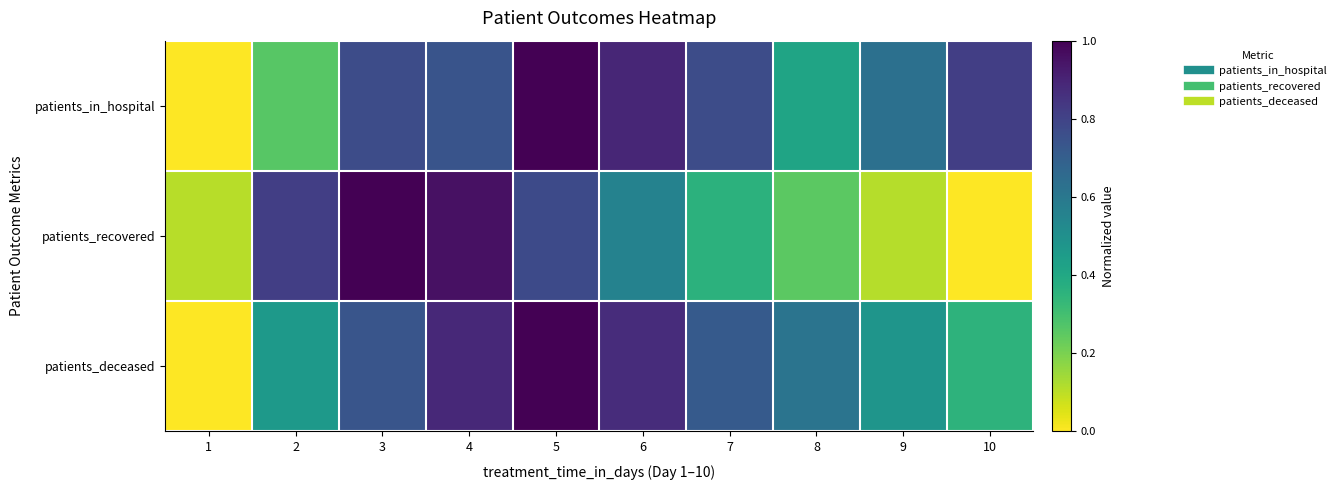

Reading right to left, what are all the values shown in this chart?

patients_in_hospital: 10=0.8	9=0.6	8=0.4	7=0.8	6=0.9	5=1.0	4=0.7	3=0.8	2=0.3	1=0.0
patients_recovered: 10=0.0	9=0.1	8=0.3	7=0.4	6=0.6	5=0.8	4=1.0	3=1.0	2=0.8	1=0.1
patients_deceased: 10=0.4	9=0.5	8=0.6	7=0.7	6=0.9	5=1.0	4=0.9	3=0.7	2=0.5	1=0.0